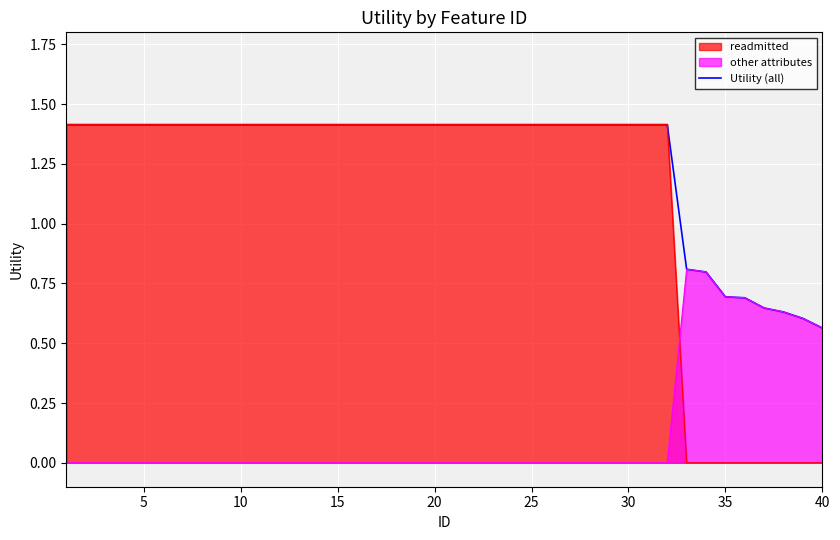

Which series has the widest spread of values?

readmitted